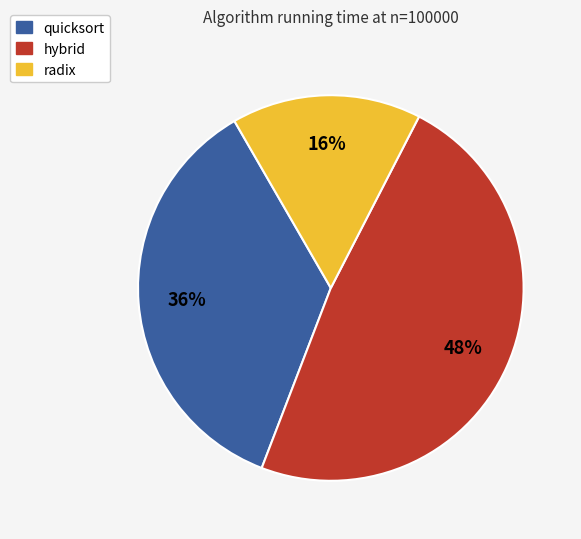

Combined, do radix and quicksort account for over 50%?

Yes